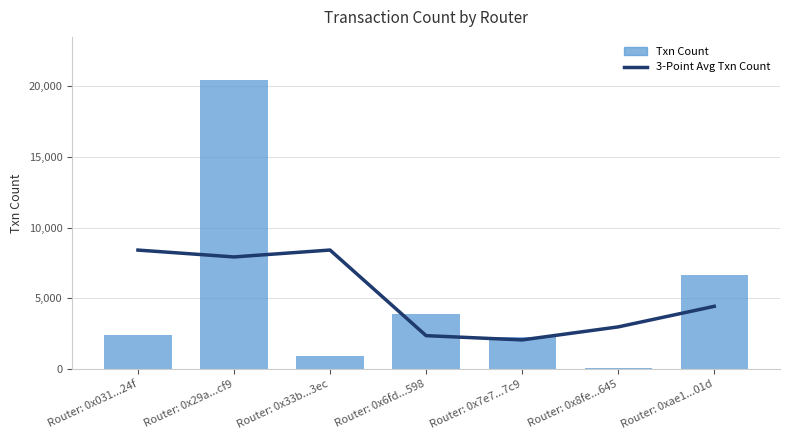

What is the total value across all series at Router: 0x33b...3ec?

9377.7